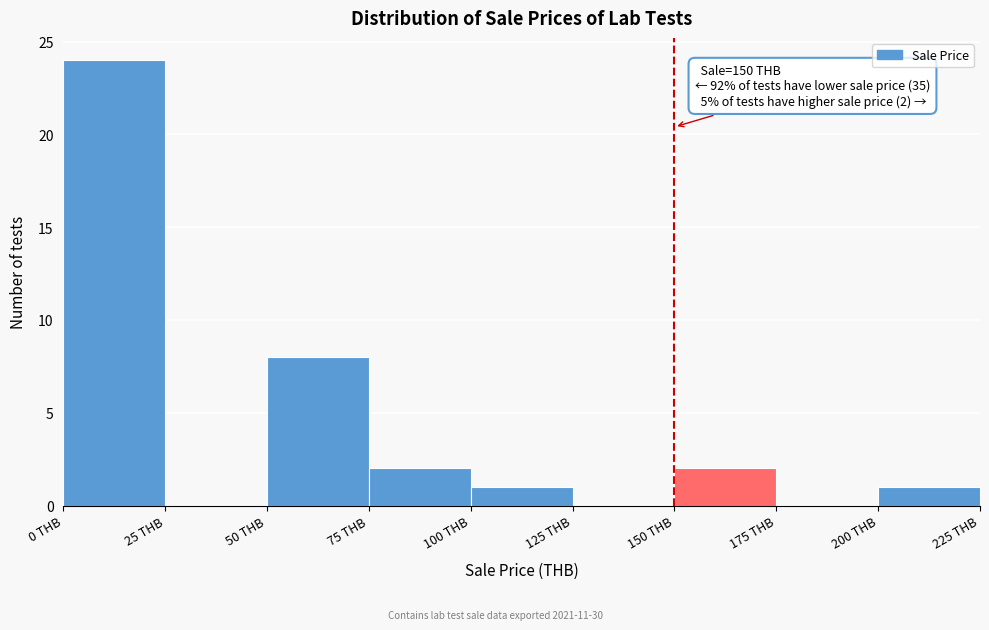

Which range on the x-axis has the tallest bar?

0 to 25